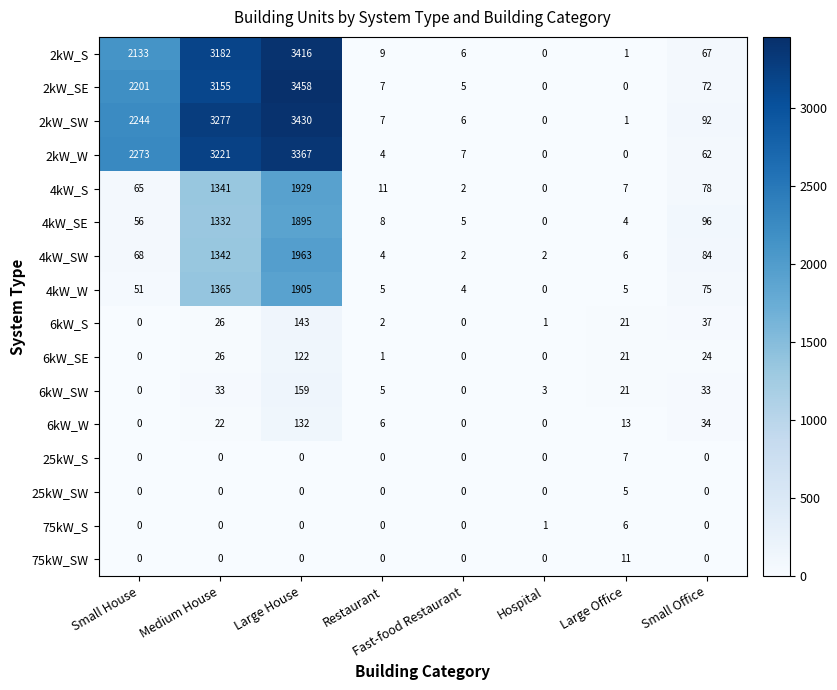

Where is 2kW_W nearest to the value 1683?

Small House